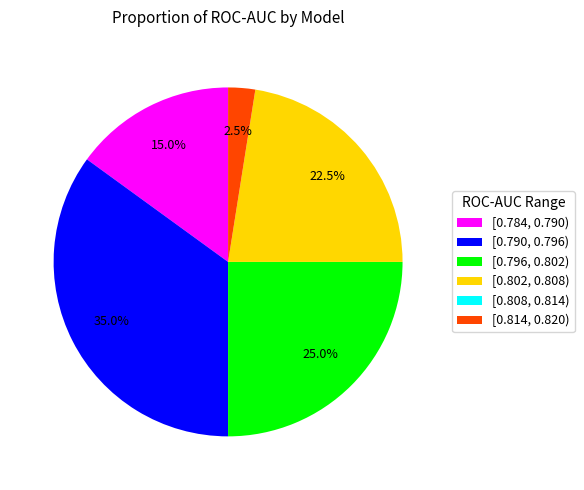

What is the largest slice in the pie chart?

[0.790, 0.796)